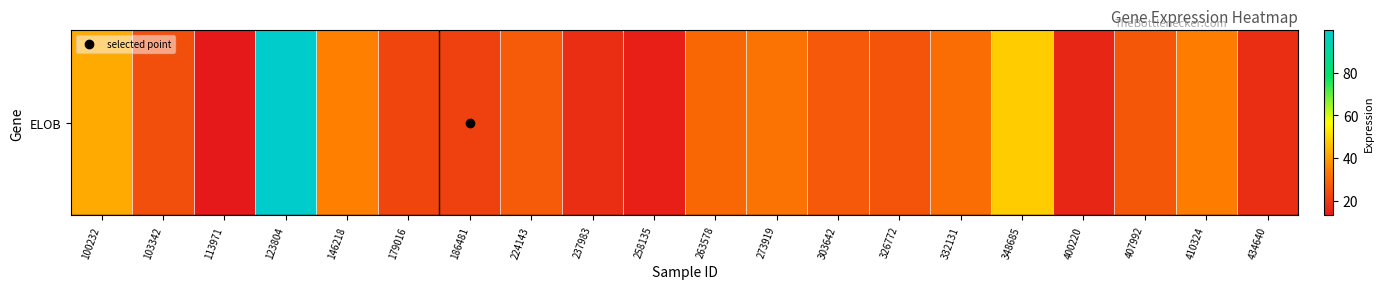

Reading right to left, extract all data points from this chart.

434640=17.6	410324=34.4	407992=26.4	400220=15.8	348685=47.9	332131=30.9	326772=25.7	303642=26.9	273919=32.1	263578=30.0	258135=14.6	237983=17.8	224143=27.0	186481=21.6	179016=22.7	146218=34.8	123804=100.0	113971=13.1	103342=24.6	100232=42.0